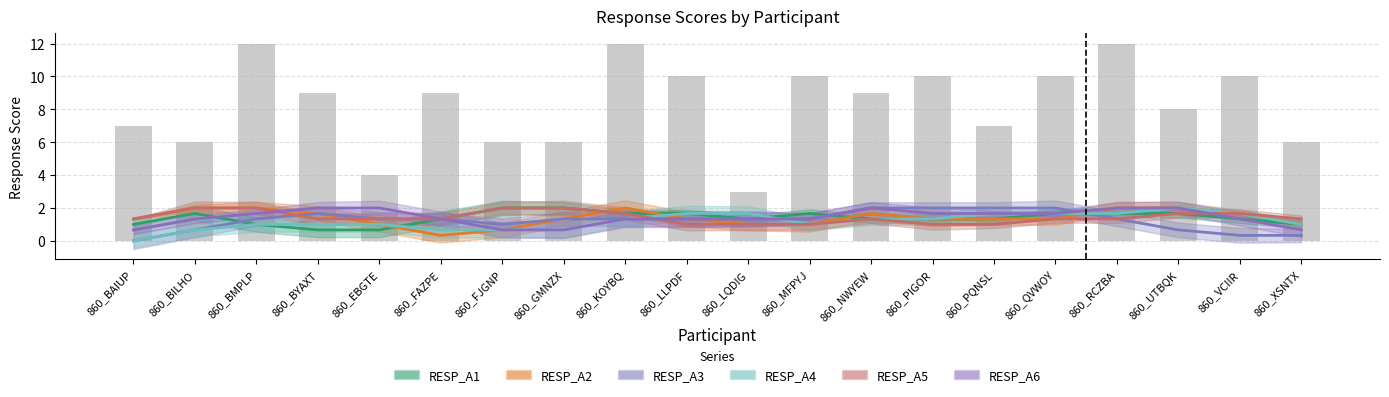

What is the difference between the second highest and second lowest values in the RESP_A2_line series?

1.3